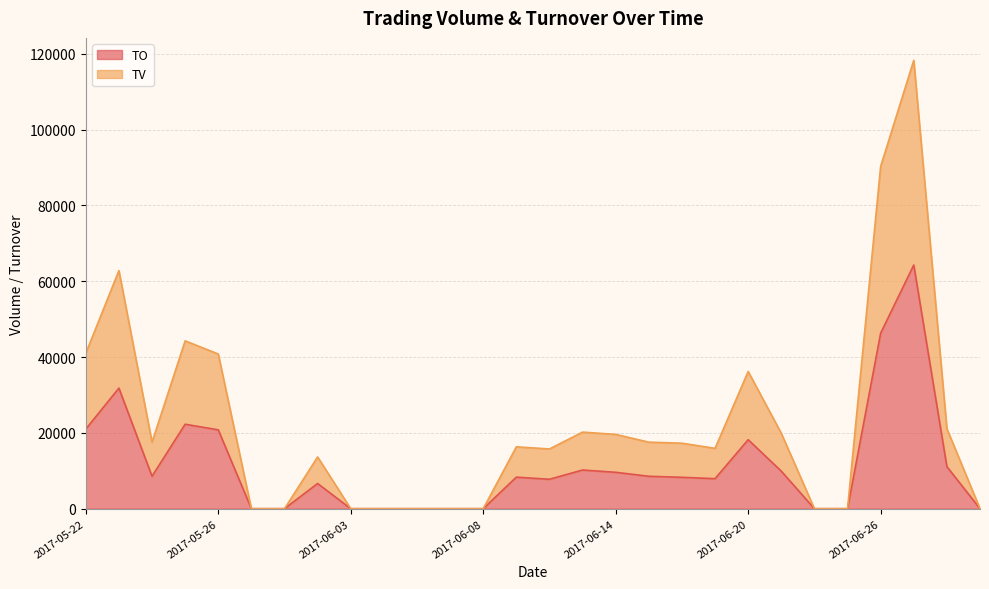

At which label is TV closest to 59140?

2017-05-23